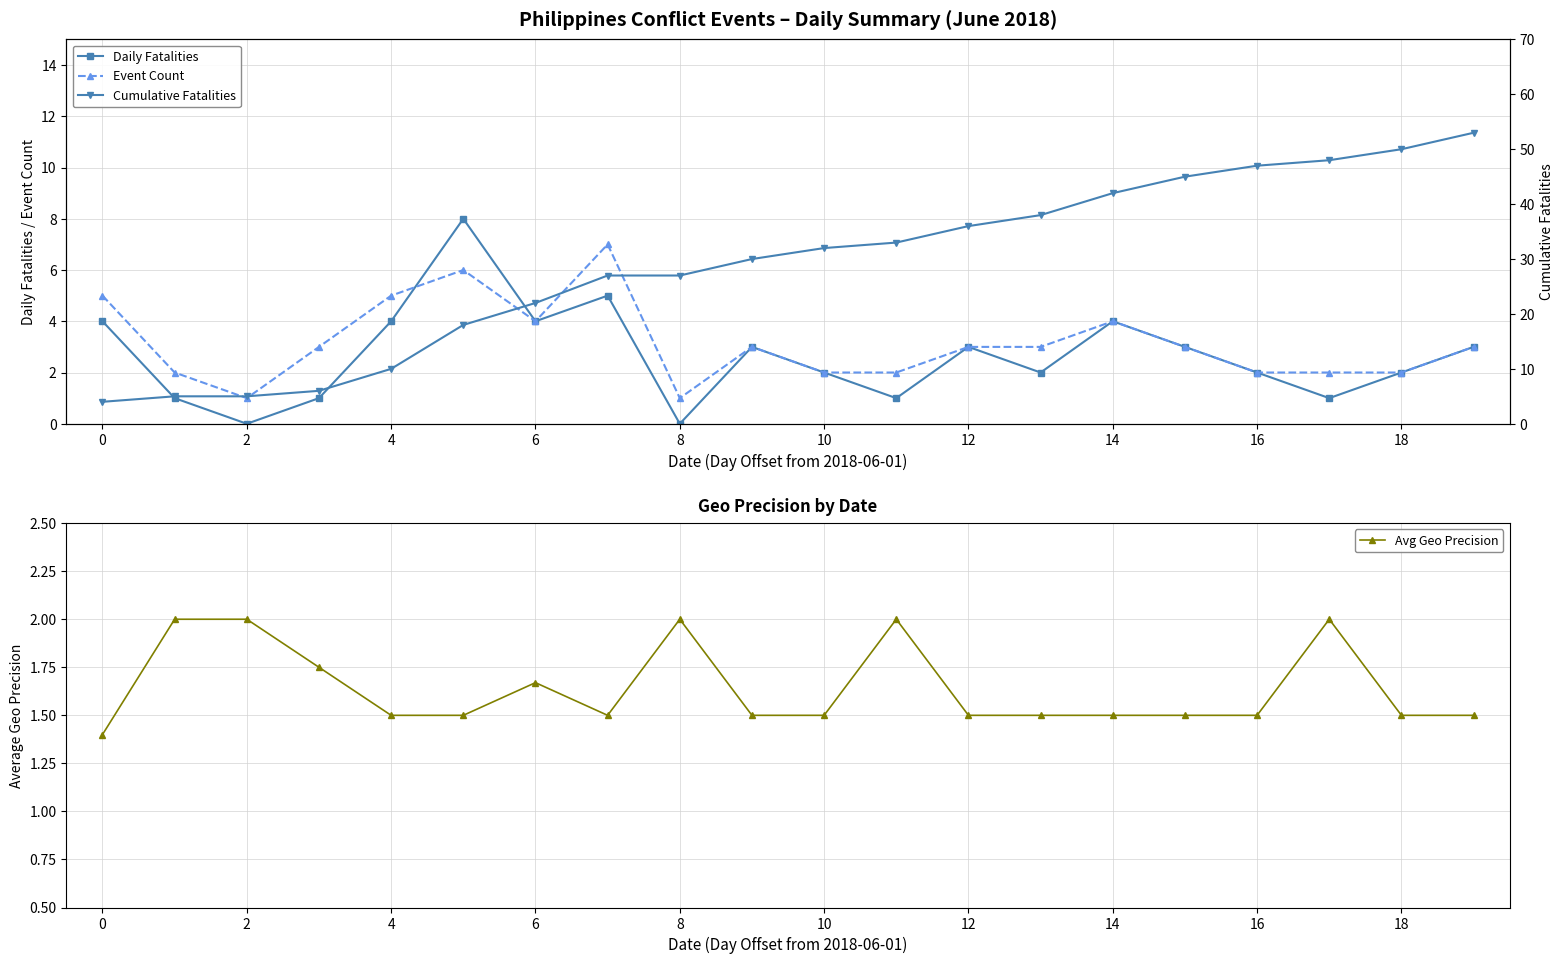

Does the chart display data point markers on the line(s)?

Yes